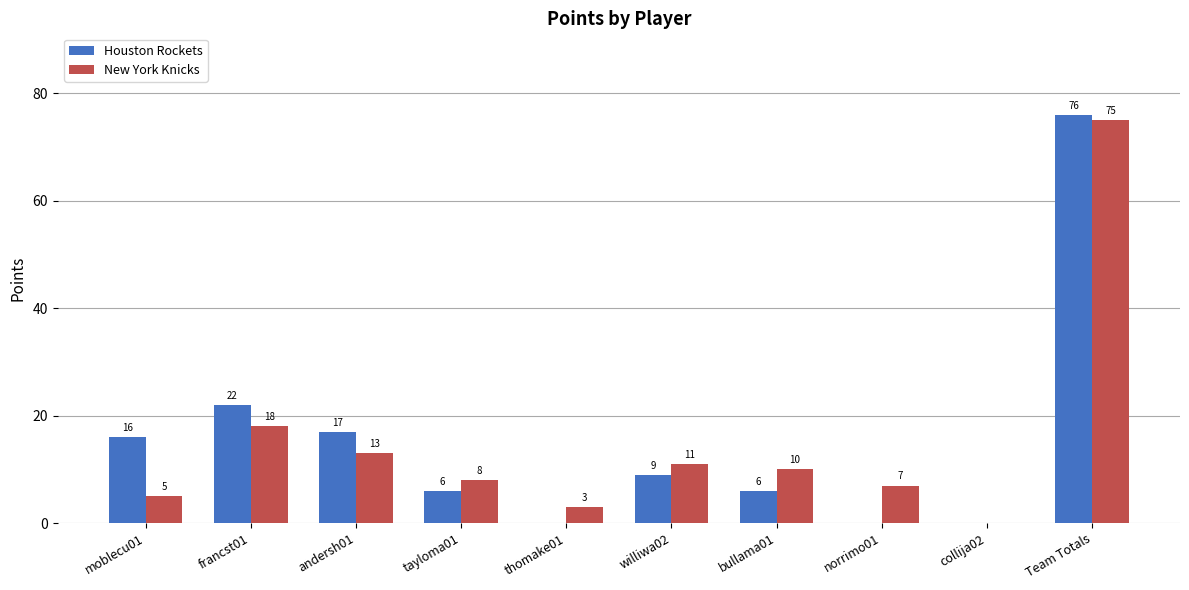

What is the sum of all New York Knicks values?

150